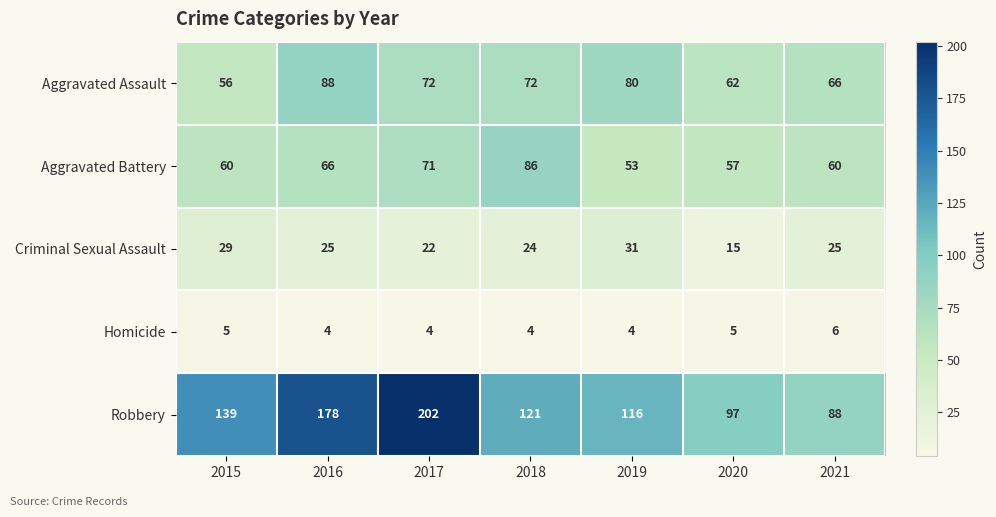

Is it true that Criminal Sexual Assault equals 31 at 2019?

True